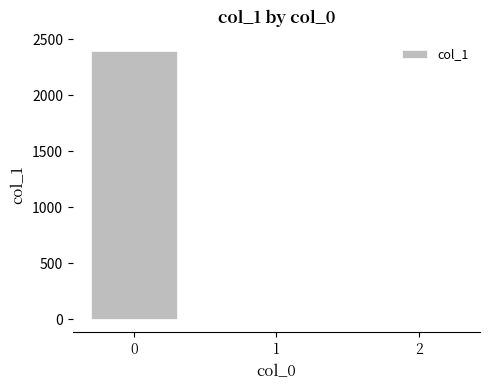

The chart shows a value of 2400.0 at 0. True or false?

True